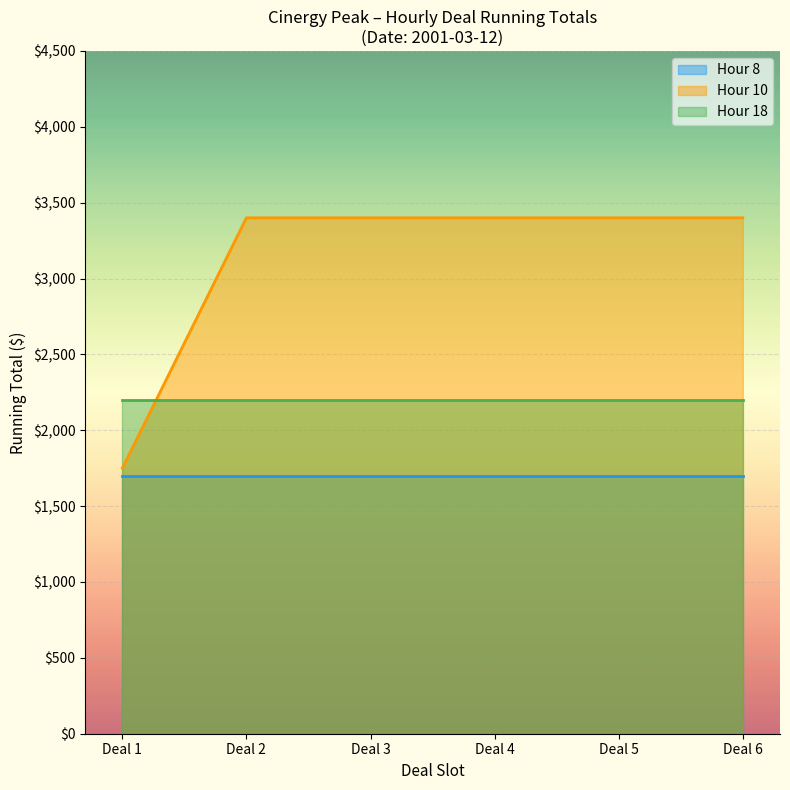

Does the chart display data point markers on the line(s)?

No